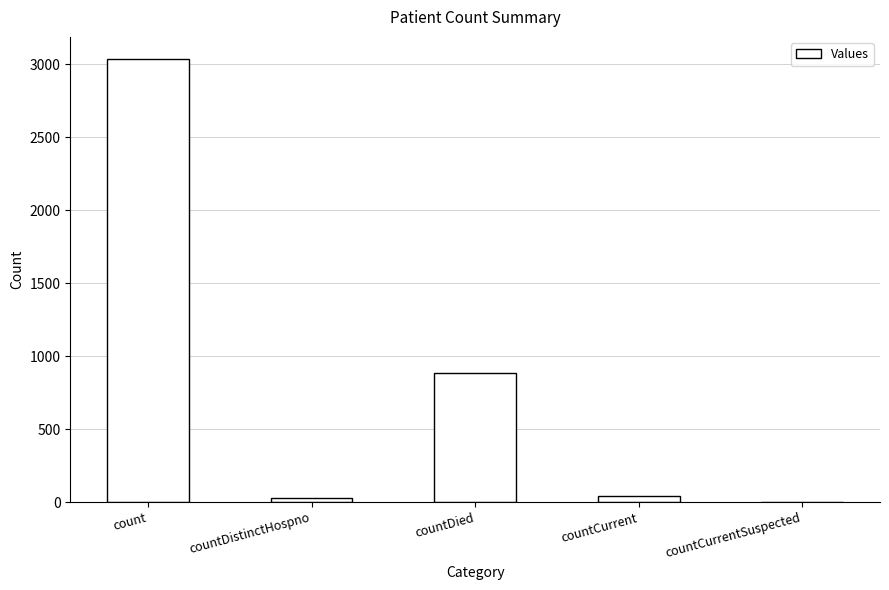

Approximately how many times larger is the value at countDied compared to count?

0.3